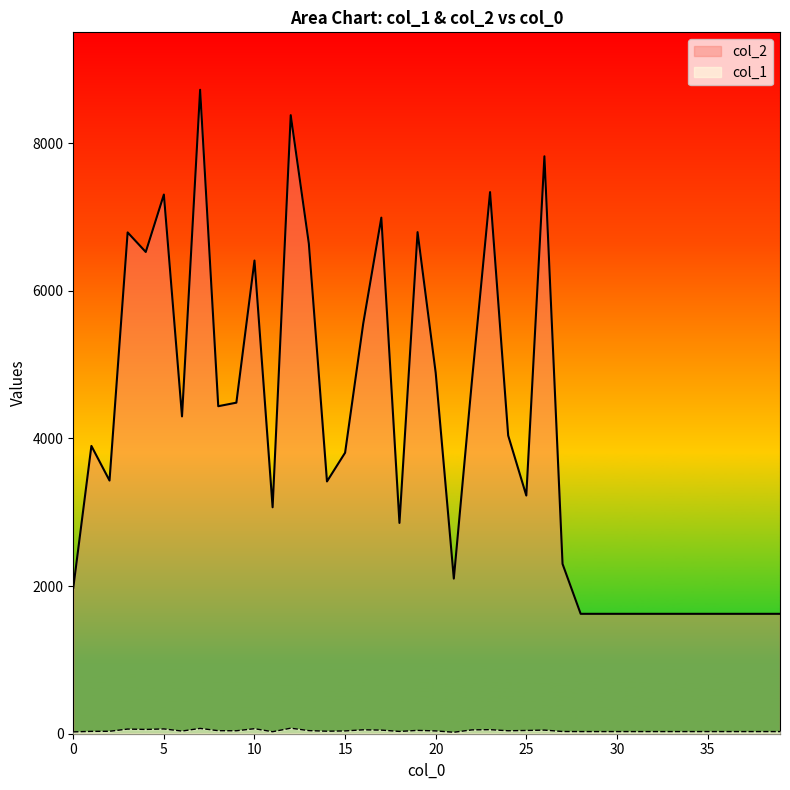

Reading left to right, extract all data points from this chart.

col_2: 0=1976	1=3898	2=3429	3=6790	4=6525	5=7303	6=4298	7=8722	8=4436	9=4484	10=6409	11=3067	12=8378	13=6638	14=3417	15=3806	16=5554	17=6990	18=2855	19=6794	20=4888	21=2101	22=4780	23=7336	24=4039	25=3226	26=7821	27=2300	28=1624	29=1624	30=1624	31=1624	32=1624	33=1624	34=1624	35=1624	36=1624	37=1624	38=1624	39=1624
col_1: 0=25	1=32	2=33	3=63	4=58	5=65	6=36	7=72	8=41	9=40	10=68	11=27	12=75	13=42	14=34	15=38	16=53	17=49	18=31	19=45	20=38	21=20	22=52	23=55	24=40	25=44	26=49	27=30	28=29	29=29	30=29	31=29	32=29	33=29	34=29	35=29	36=29	37=29	38=29	39=29